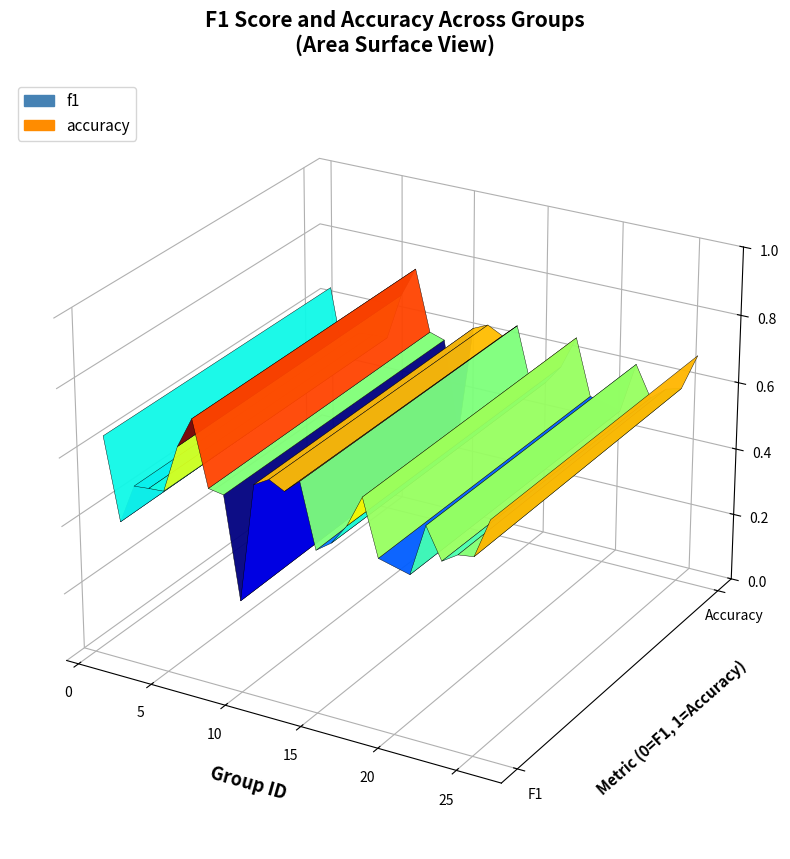

Reading left to right, what are all the values shown in this chart?

f1: 0.7	0.4	0.5	0.5	0.5	0.7	0.8	0.6	0.6	0.3	0.6	0.6	0.6	0.7	0.5	0.5	0.6	0.7	0.5	0.5	0.6	0.5	0.6	0.6	0.7
accuracy: 0.7	0.4	0.5	0.5	0.5	0.7	0.8	0.6	0.6	0.3	0.6	0.6	0.6	0.7	0.5	0.5	0.6	0.7	0.5	0.5	0.6	0.5	0.6	0.6	0.7